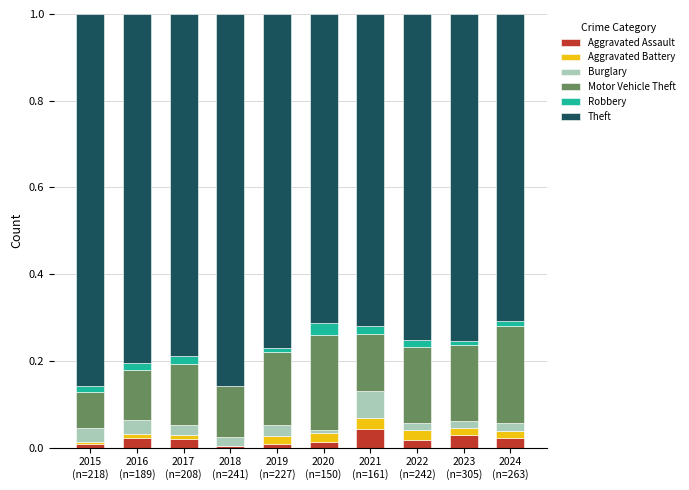

Are the bars horizontal?

No